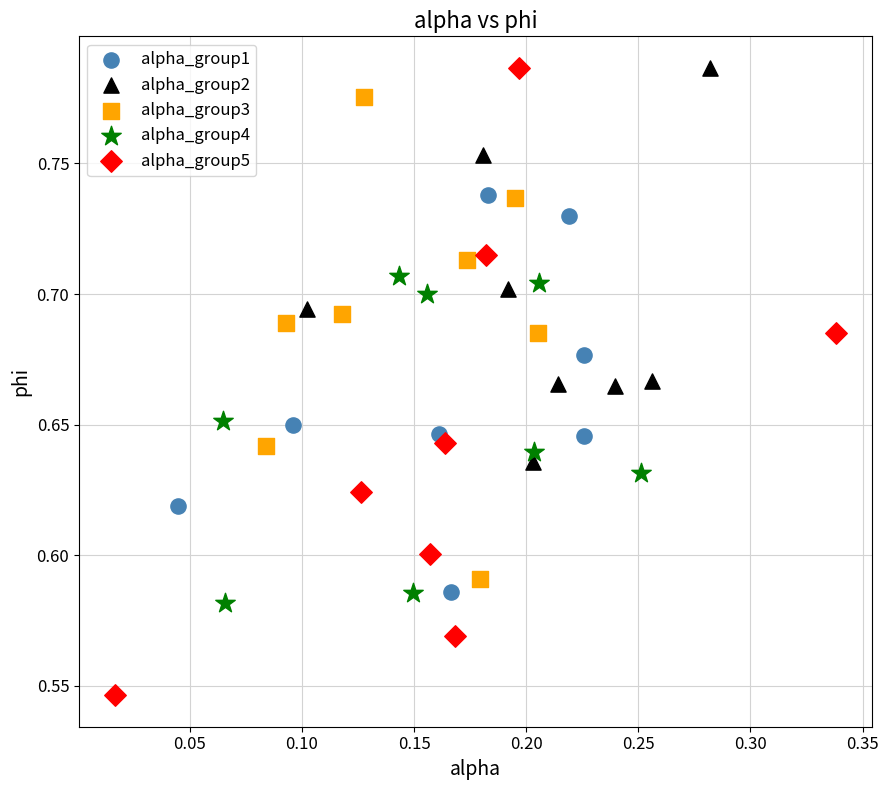

Which series reaches the minimum Y coordinate?

alpha_group5